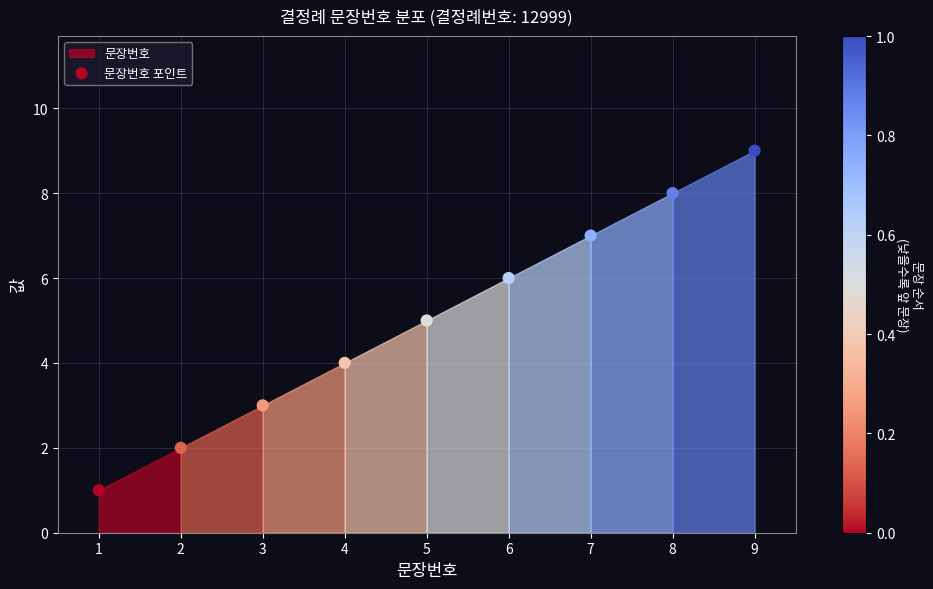

What is the average X value?

5